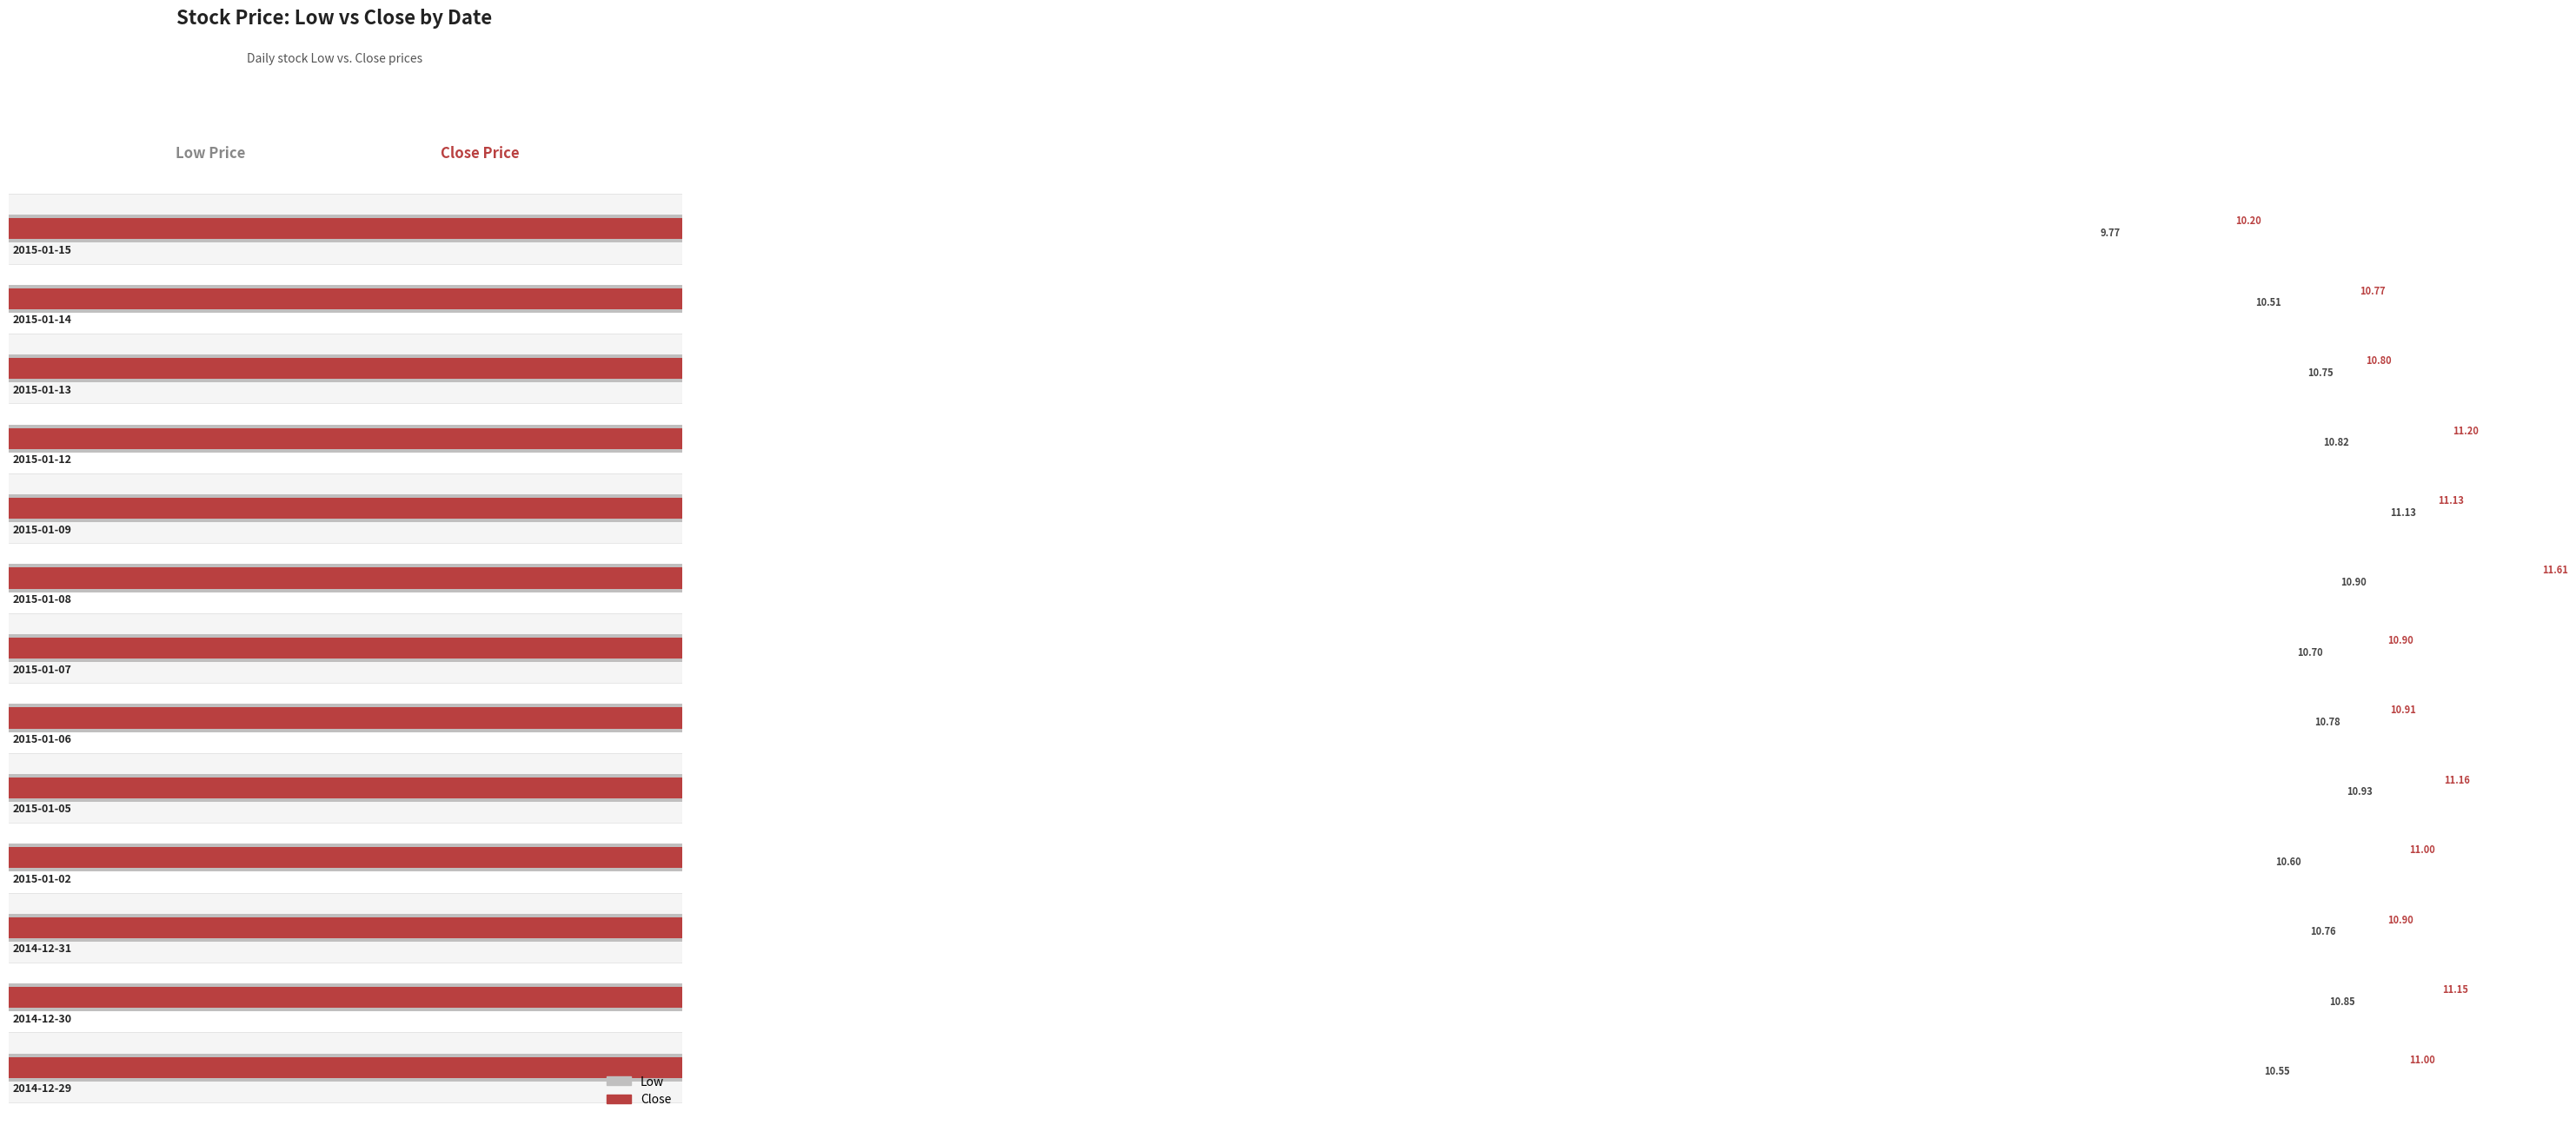

True or false: Low has a value of 18.3 at 12.

False